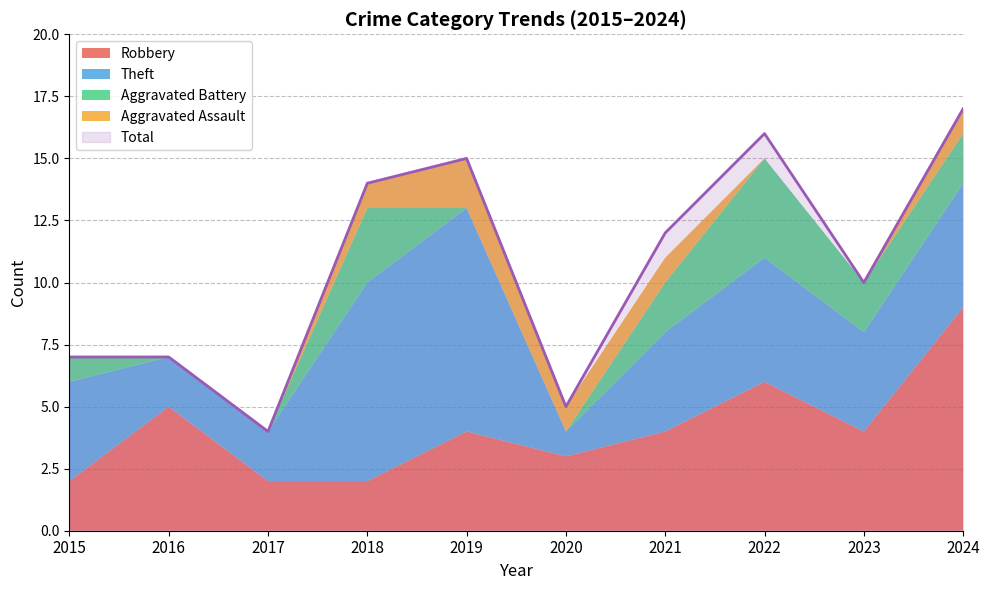

What is the difference between the second highest and second lowest values in the Theft series?

6